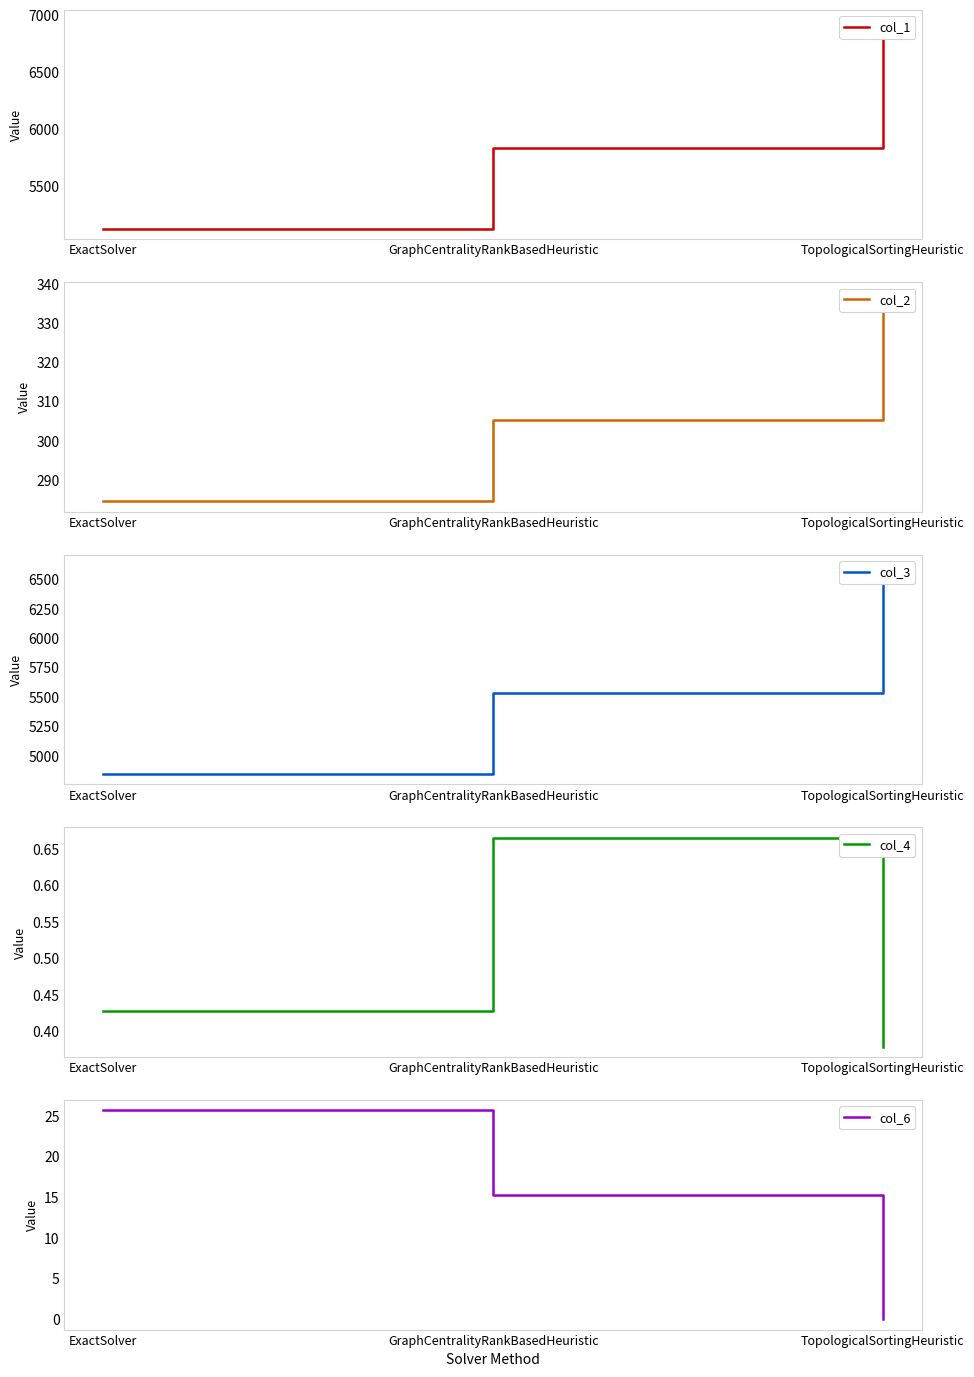

What is the value of the col_6 point at the 2nd from the left?

15.3